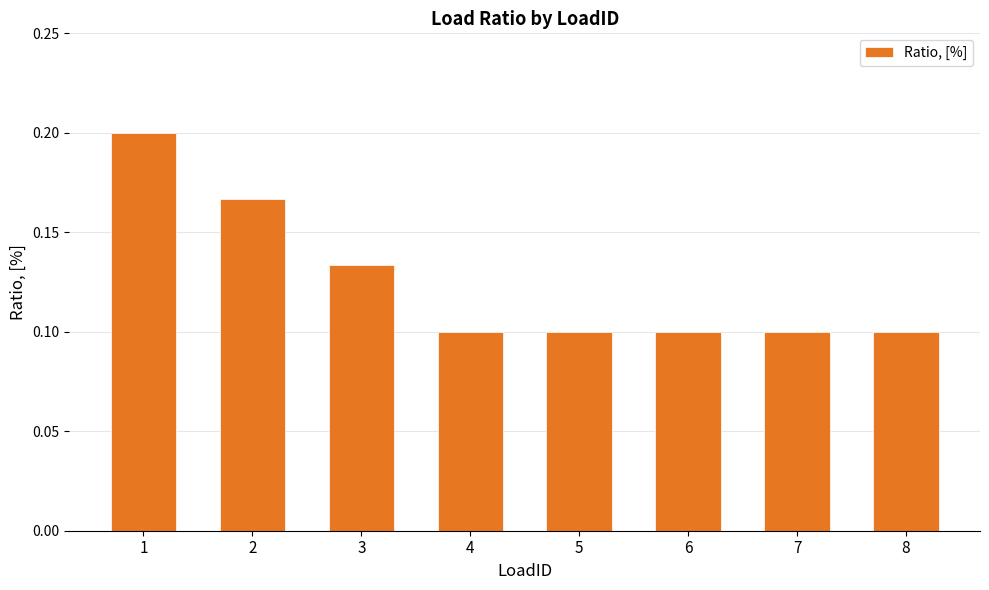

What is the sum of all values?

1.0